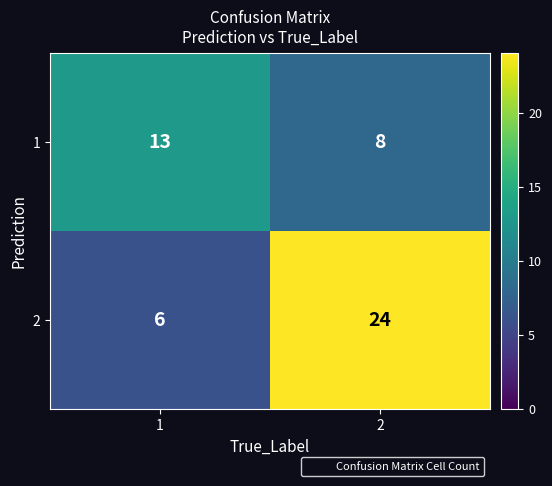

Reading right to left, list all the values displayed in this chart.

1: 2=8	1=13
2: 2=24	1=6